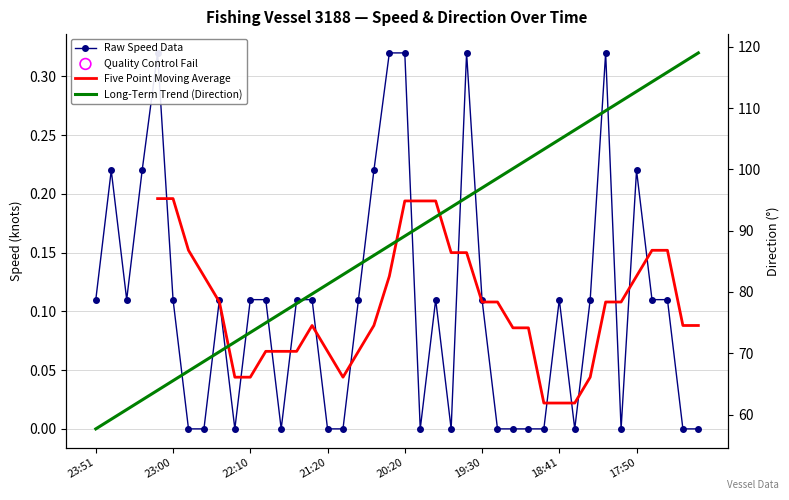

Between 18:10 and 17:40, which is larger?

18:10